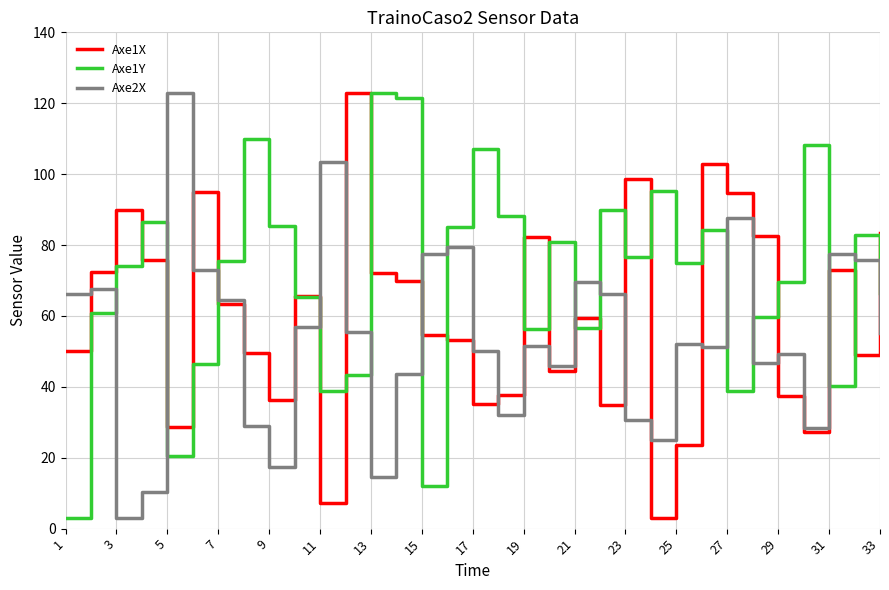

What is the highest value of the Axe2X series?

123.0